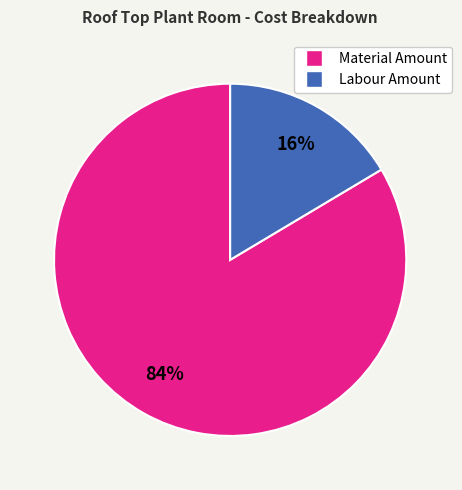

Which category has the biggest portion of the pie?

Material Amount